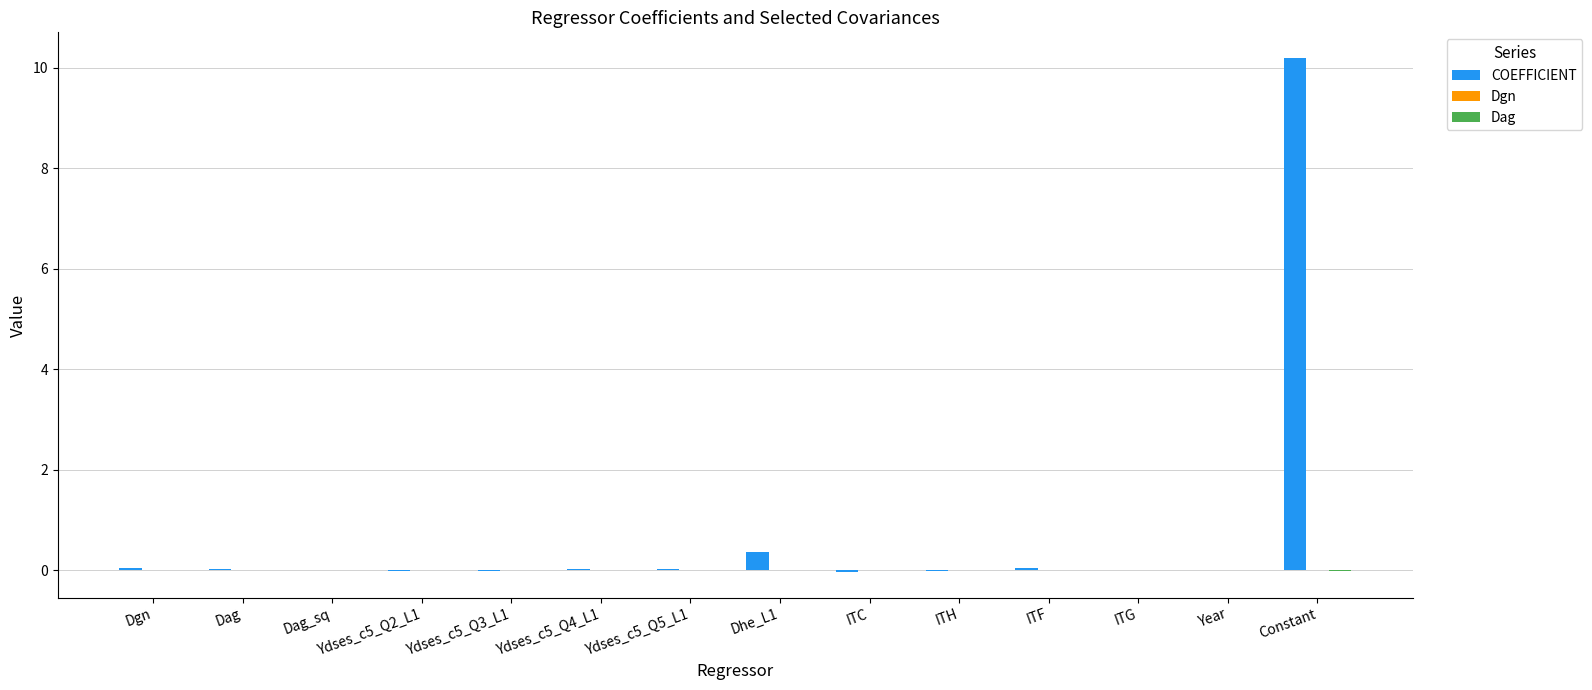

At which category does the chart reach its peak across all series?

Constant